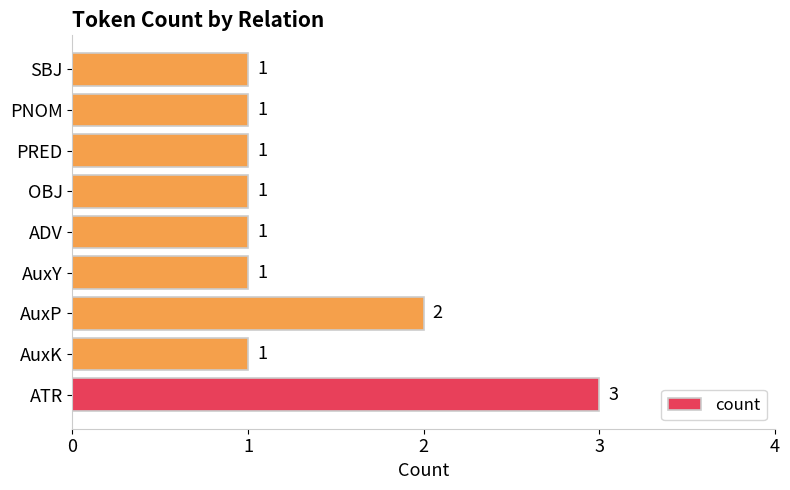

What is the minimum value shown in the chart?

1